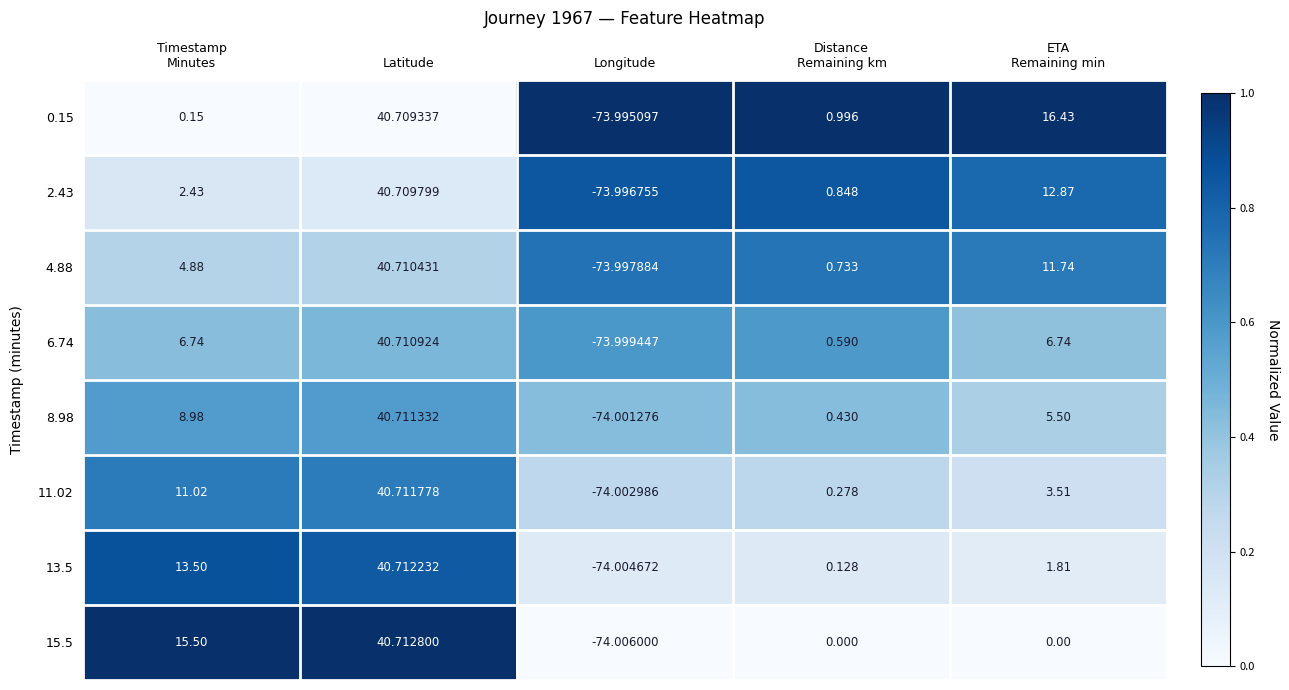

At which category is the sum across all series the highest?

Latitude